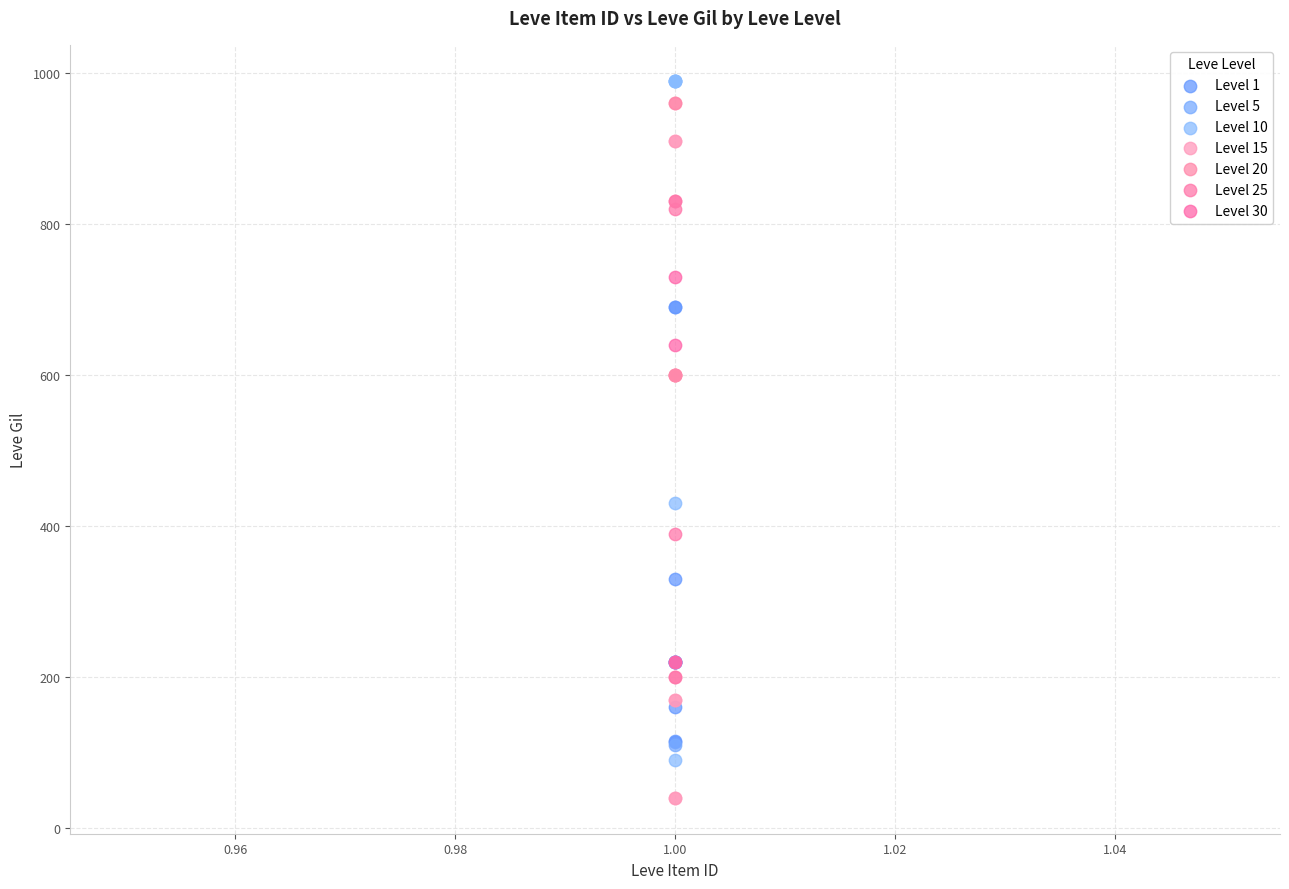

Which series reaches the minimum Y coordinate?

Level 15